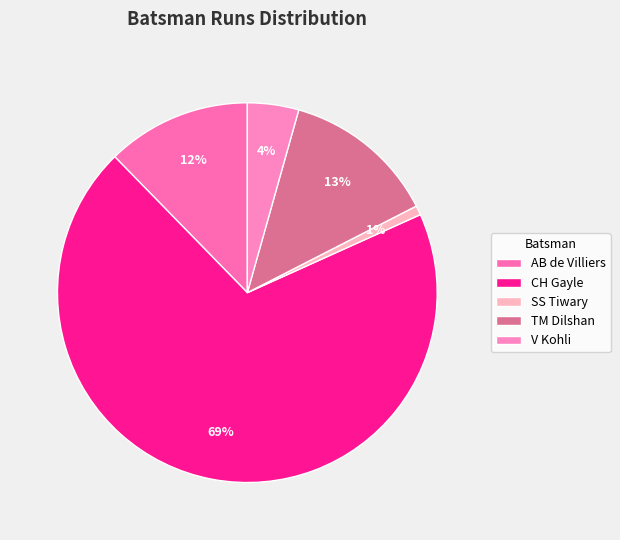

Does any single category account for the majority?

Yes